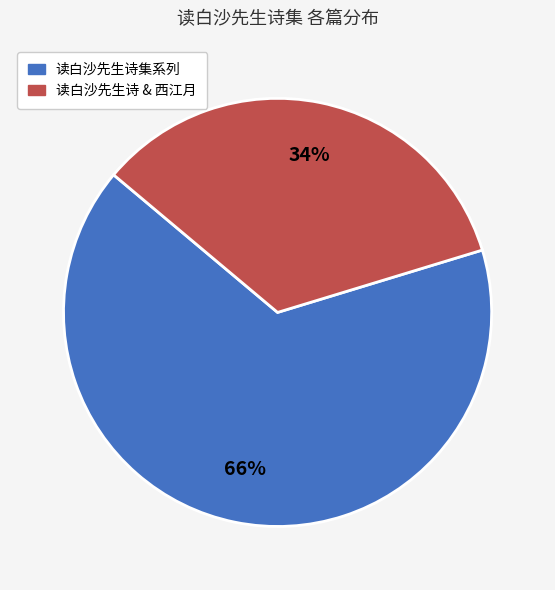

Rank the categories by value from lowest to highest.

读白沙先生诗 & 西江月, 读白沙先生诗集系列